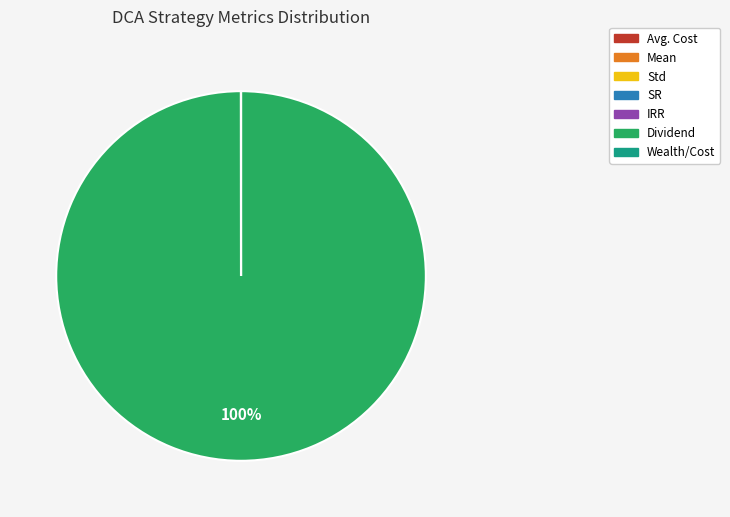

To the nearest percent, what is the average slice percentage?

14%